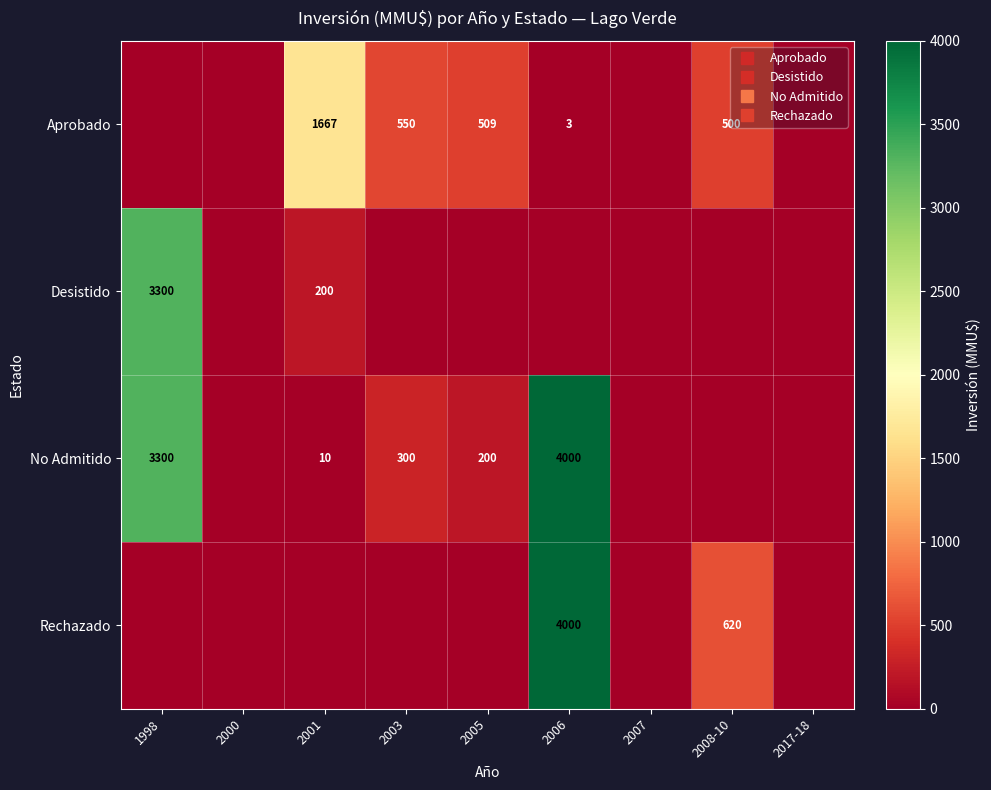

What is the difference between the maximum and minimum values in the Rechazado series?

4000